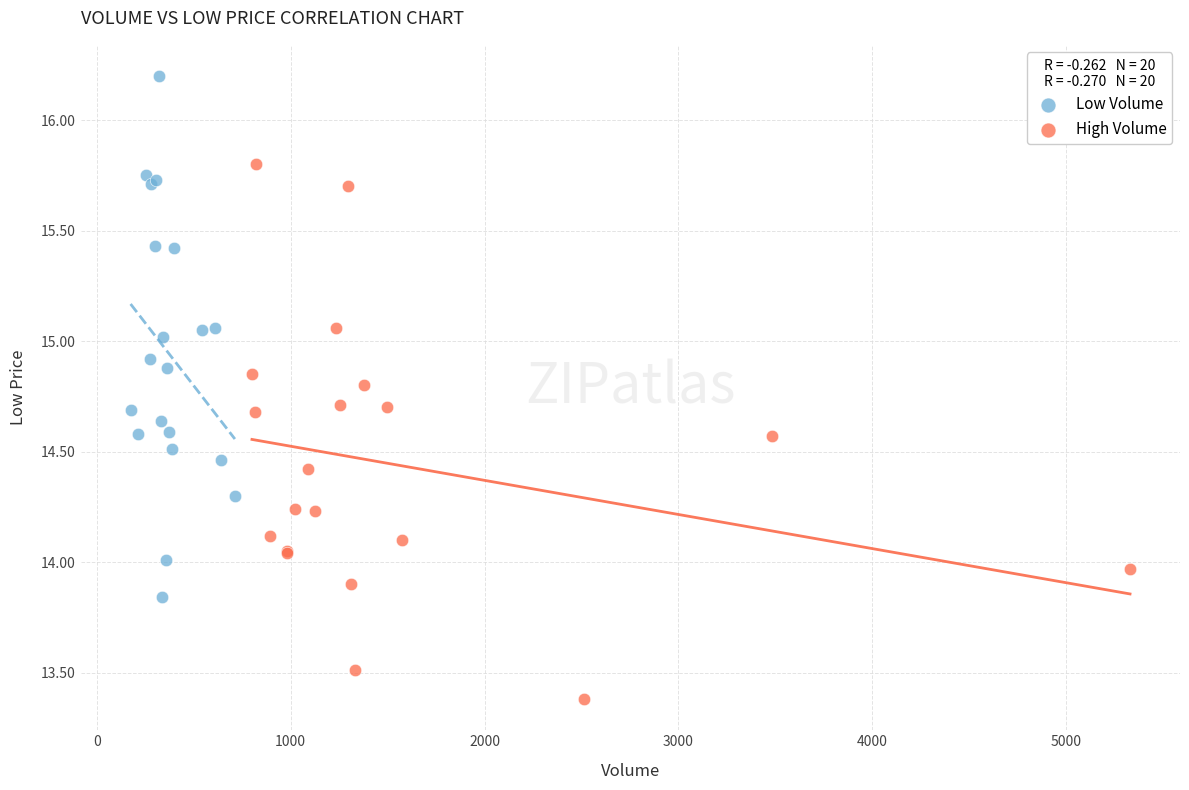

Which series contains the lowest Y value?

High Volume